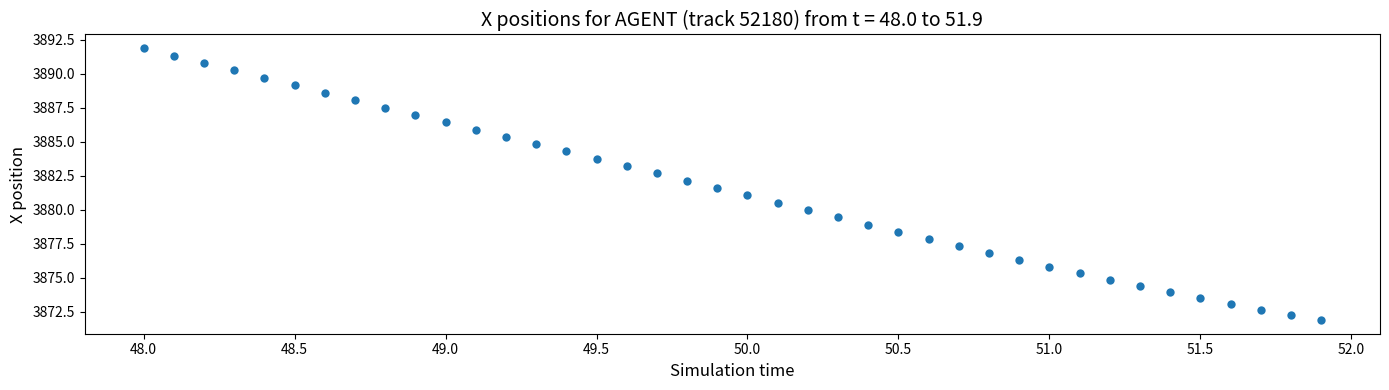

What is the range of Y values (max minus min)?

20.0